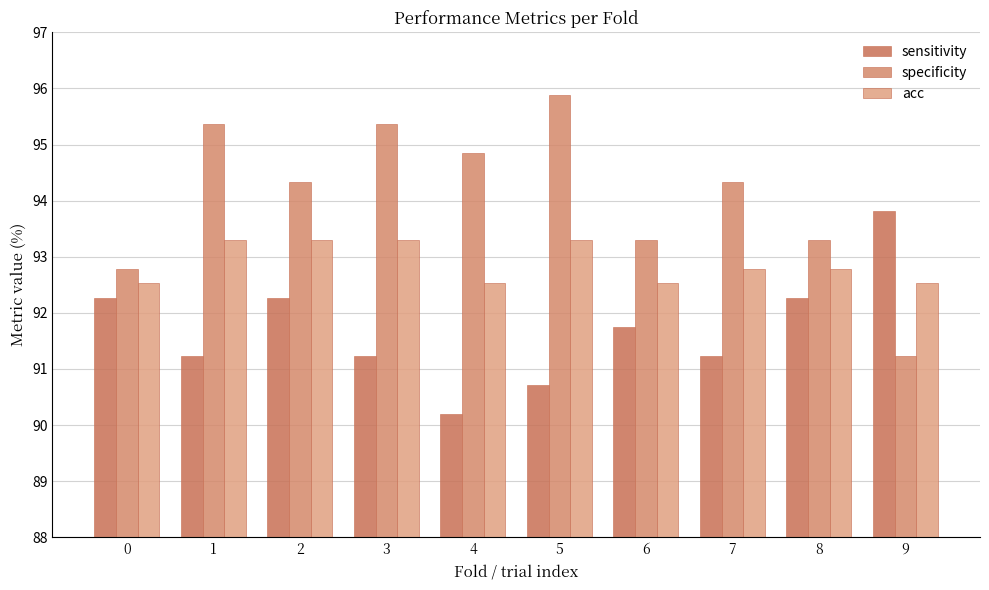

Which category has the lowest value in the specificity series?

9